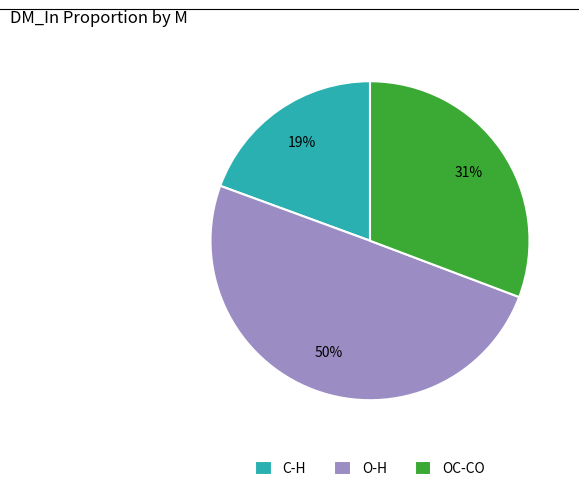

Do OC-CO and O-H together represent more than half of the pie?

Yes